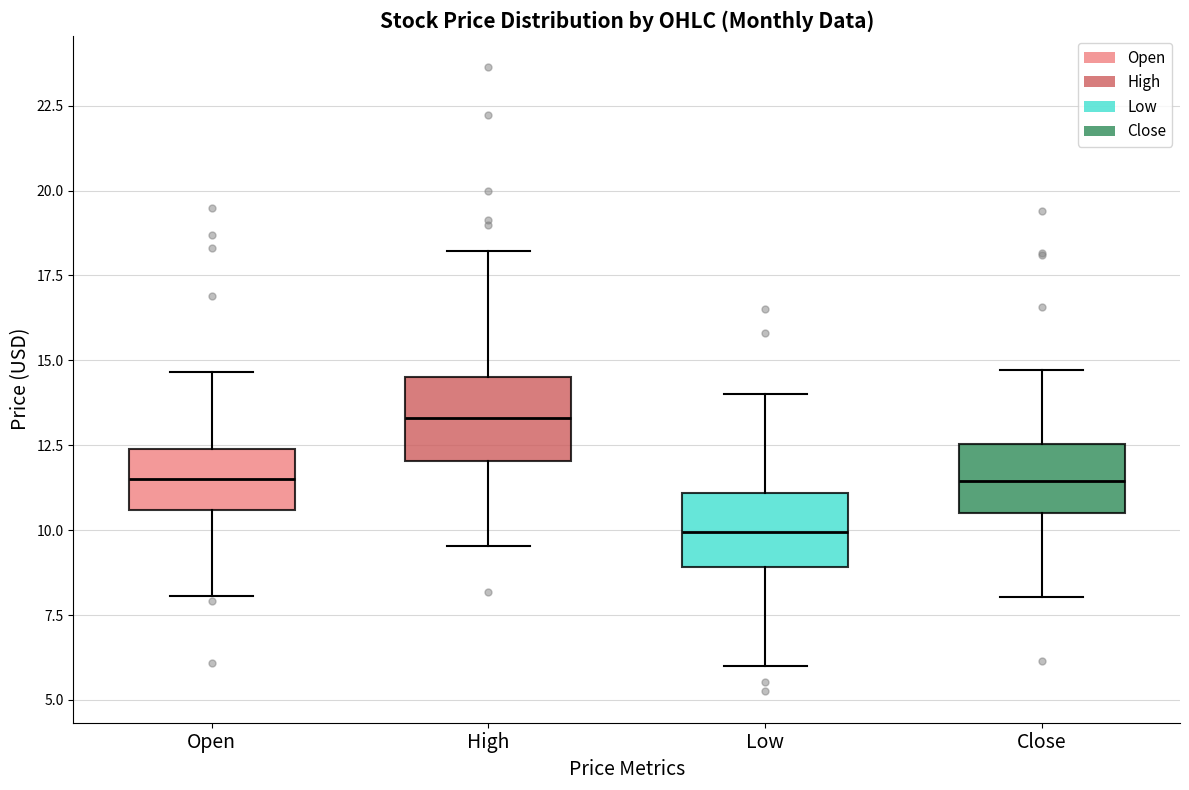

Reading left to right, read every box against the y-axis: the position of its median line, the range the box covers, and the ends of its whiskers. The values are not printed on the chart, so give them approximately, as read against the axis.

Open: median 11.5, box 10.5 to 12.5, whiskers 8.0 to 14.5
High: median 13.5, box 12.0 to 14.5, whiskers 9.5 to 18.0
Low: median 10.0, box 9.0 to 11.0, whiskers 6.0 to 14.0
Close: median 11.5, box 10.5 to 12.5, whiskers 8.0 to 14.5